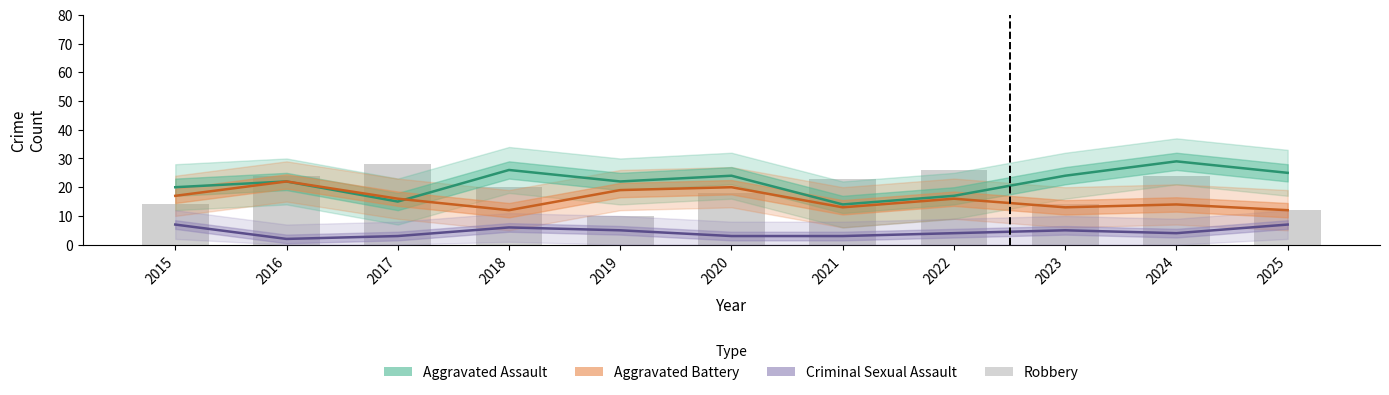

What is the spread (max minus min) of values at 2015?

13